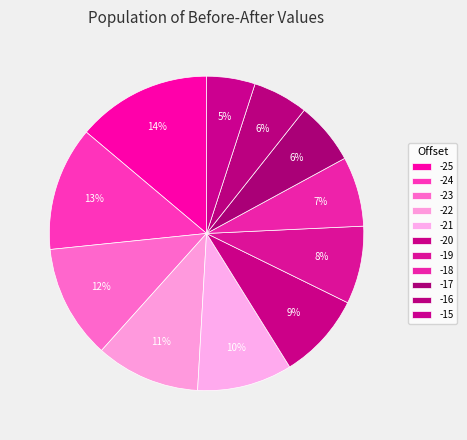

The -17 slice represents 1% of the pie. True or false?

False